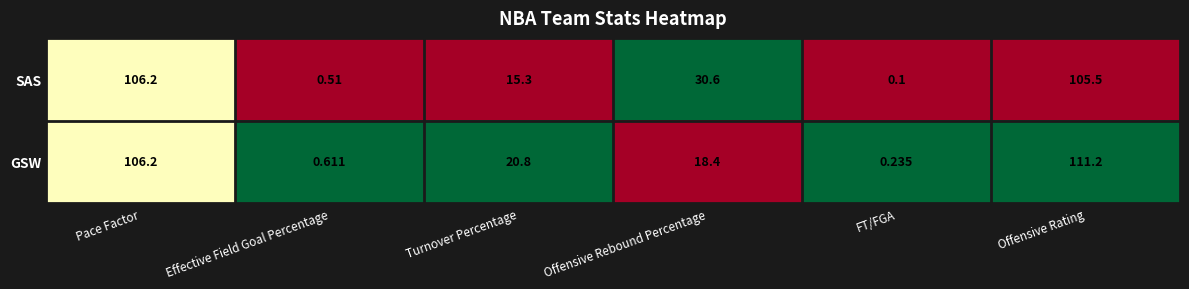

At which category is the sum across all series the highest?

Offensive Rating